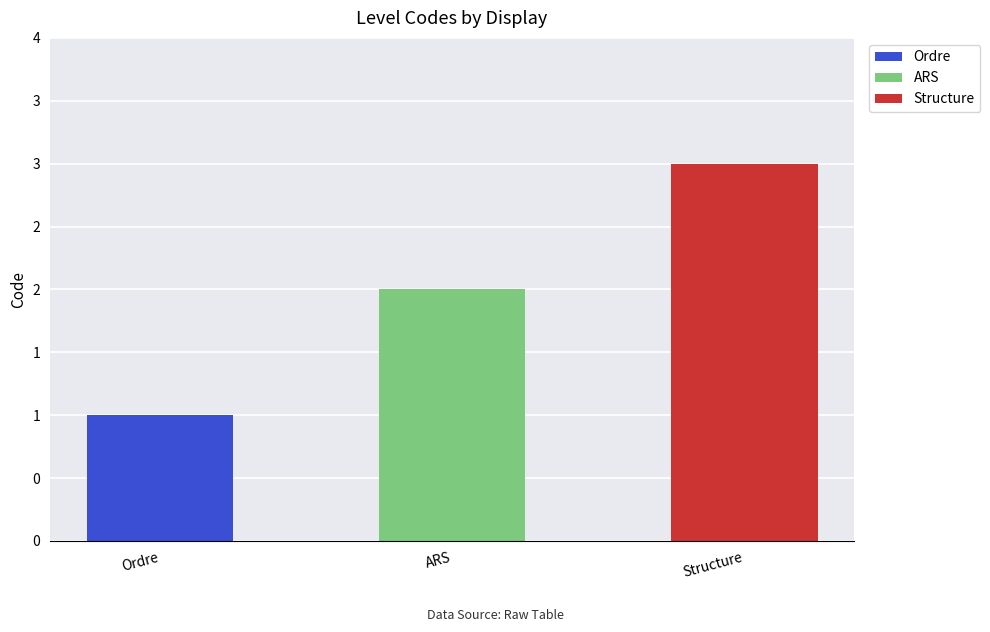

Does the chart contain stacked bars?

Yes